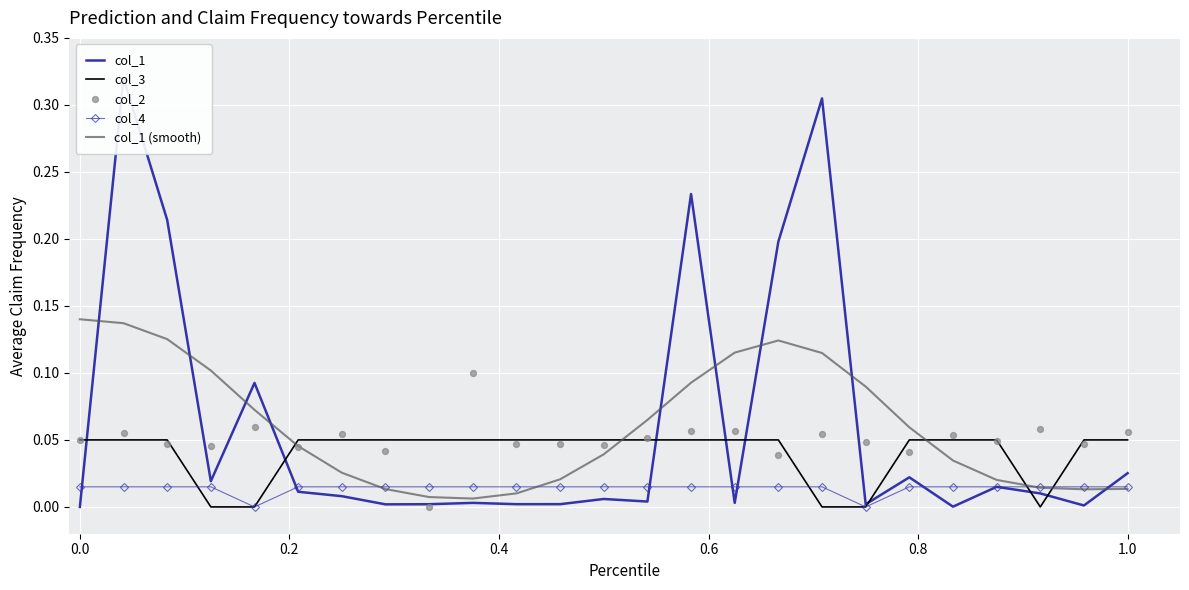

Which series has the largest total across all categories?

col_1